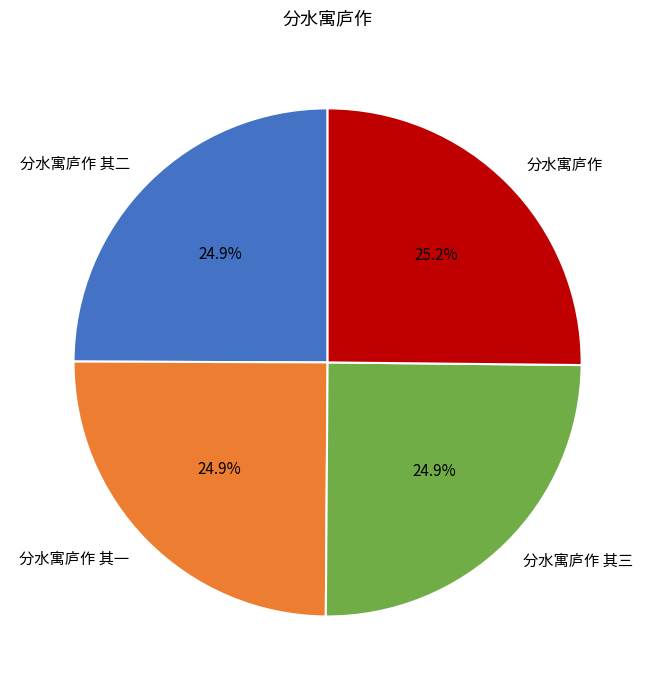

How much of the chart is everything except 分水寓庐作 其二?

75.1%